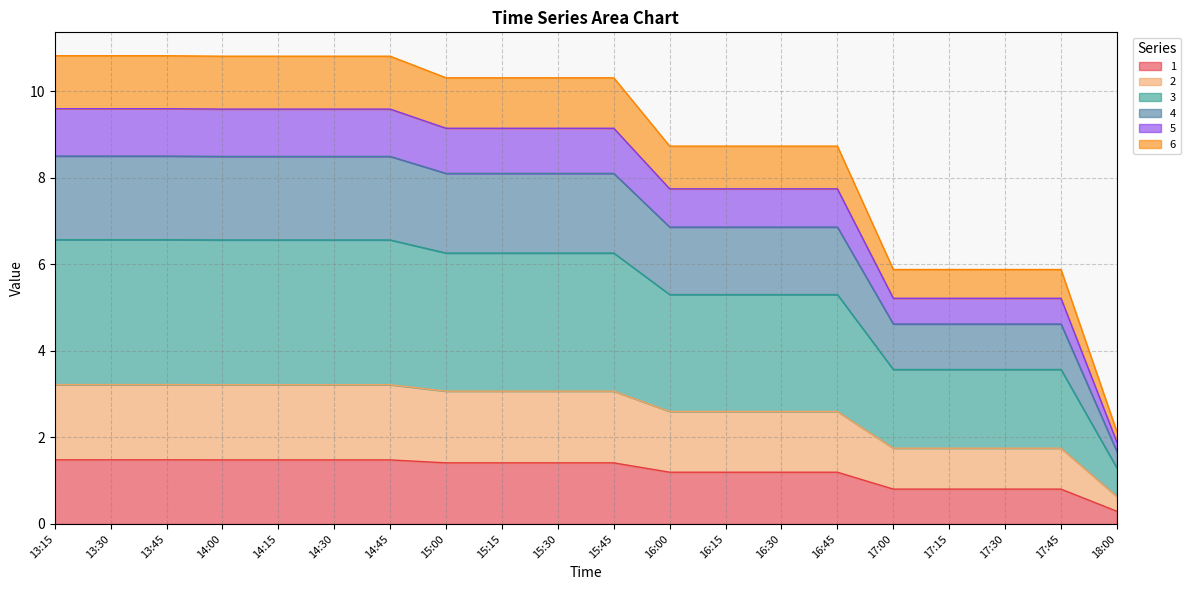

What is the total value across all series at 15:45?

10.3